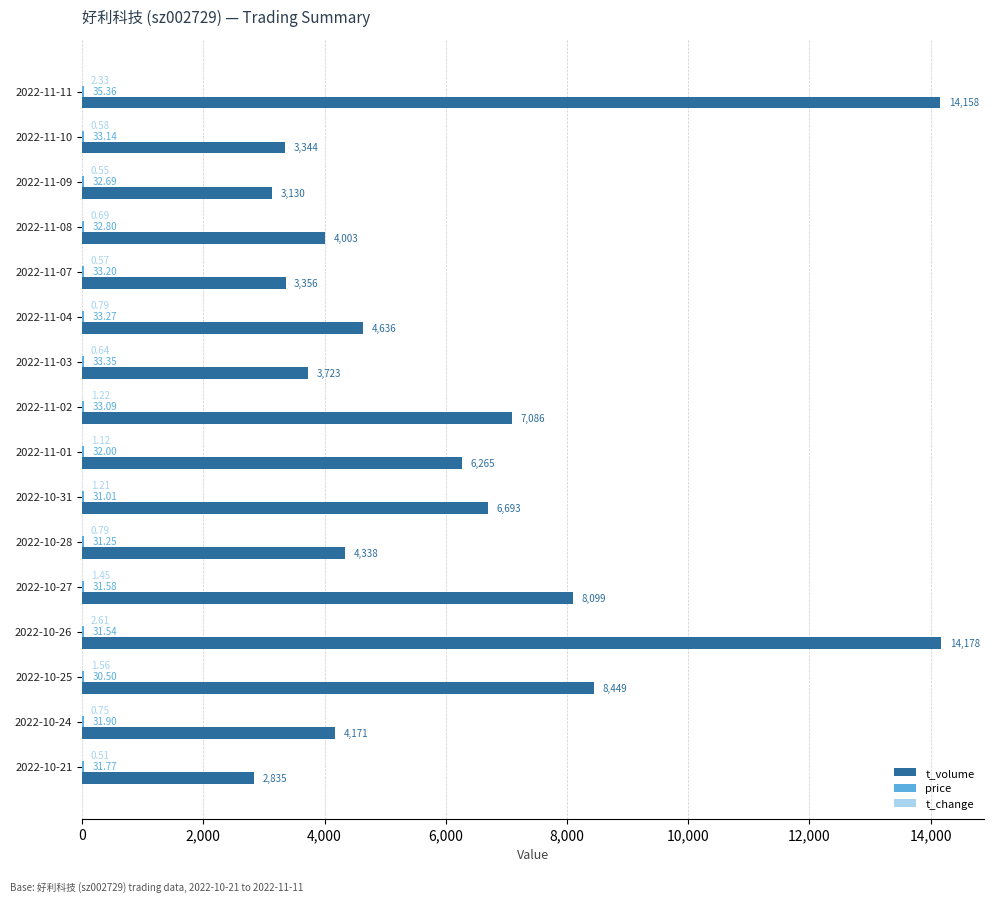

Which series has the largest total across all categories?

t_volume